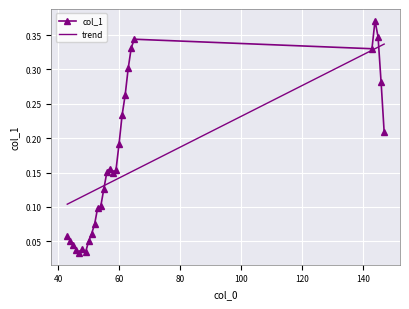

Which label corresponds to the smallest value in the chart?

47